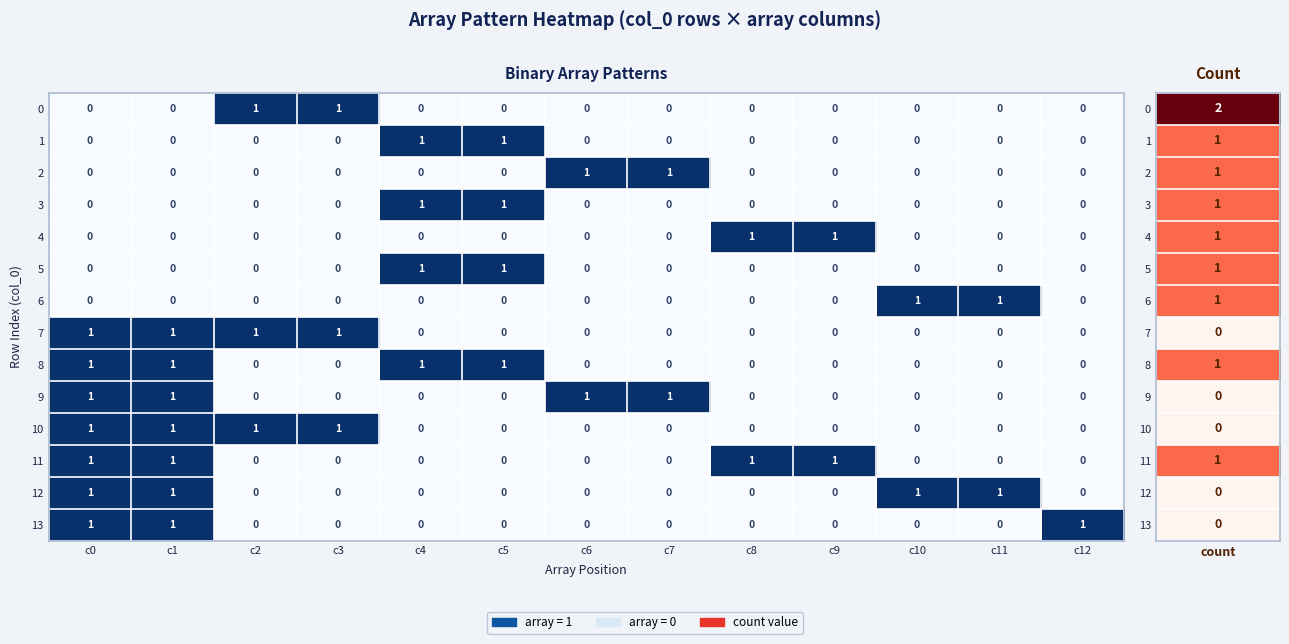

How many data points does each series have?

13